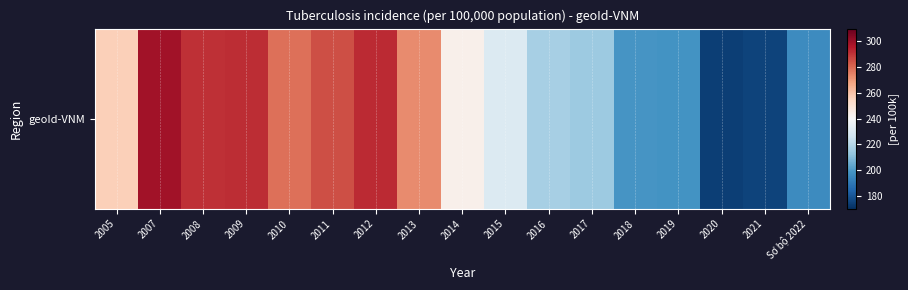

Which label corresponds to the smallest value in the chart?

2020